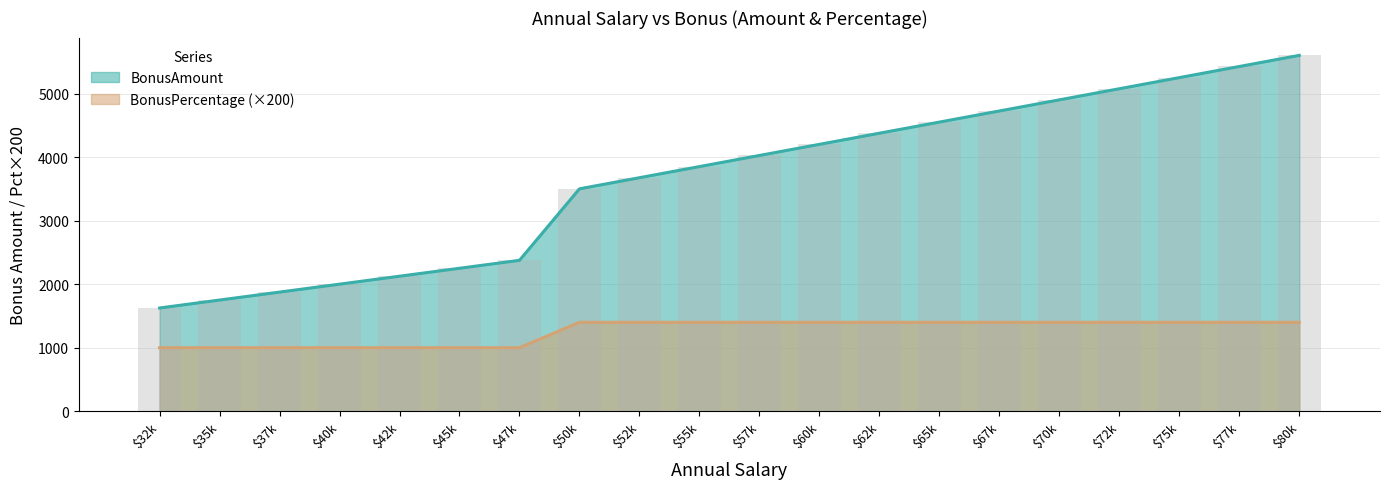

Rank the series by their maximum value, from highest to lowest.

BonusAmount, BonusPercentage